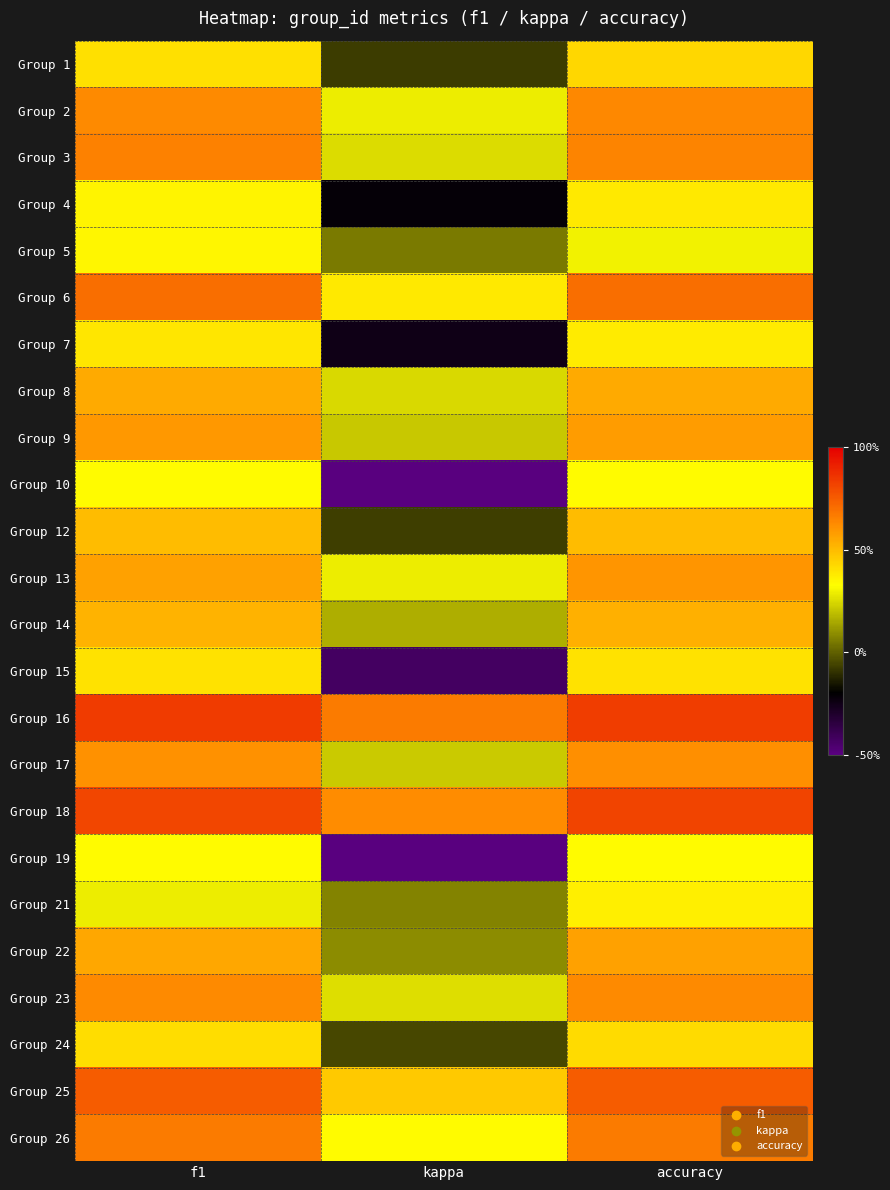

Which series has the widest spread of values?

Group 10